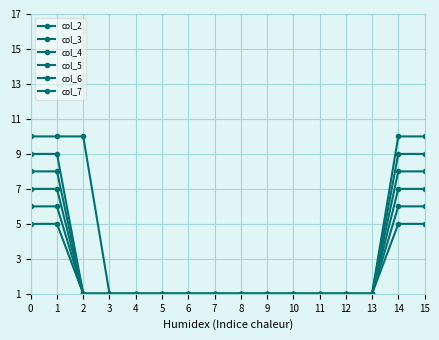

What is the value of the col_2 point at the 12th from the left?

1